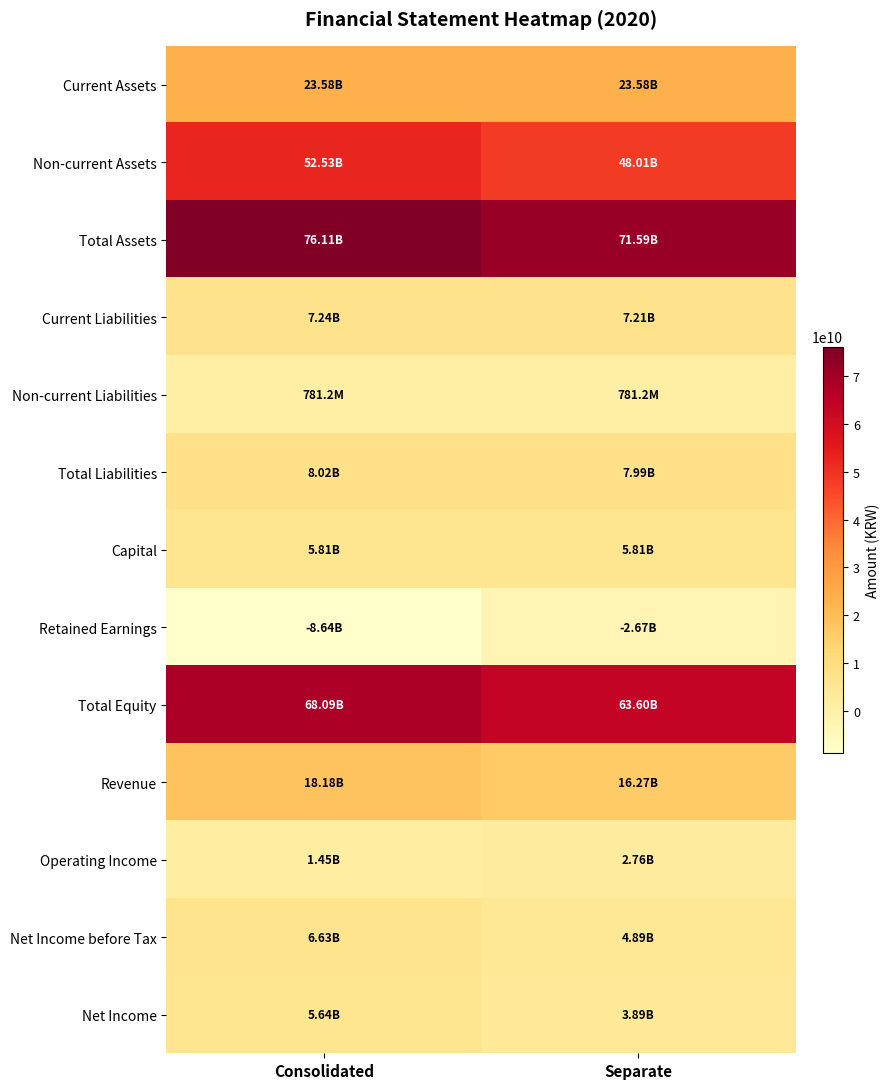

Reading left to right, what are all the values shown in this chart?

Current Assets: Consolidated=23575884853	Separate=23575884853
Non-current Assets: Consolidated=52529396341	Separate=48014906223
Total Assets: Consolidated=76105281194	Separate=71590791076
Current Liabilities: Consolidated=7236155340	Separate=7212171608
Non-current Liabilities: Consolidated=781250000	Separate=781250000
Total Liabilities: Consolidated=8017405340	Separate=7993421608
Capital: Consolidated=5805497000	Separate=5805497000
Retained Earnings: Consolidated=-8636183376	Separate=-2672809689
Total Equity: Consolidated=68087875854	Separate=63597369468
Revenue: Consolidated=18177903689	Separate=16271500919
Operating Income: Consolidated=1452519137	Separate=2761182183
Net Income before Tax: Consolidated=6634897211	Separate=4887872244
Net Income: Consolidated=5636509510	Separate=3889484543